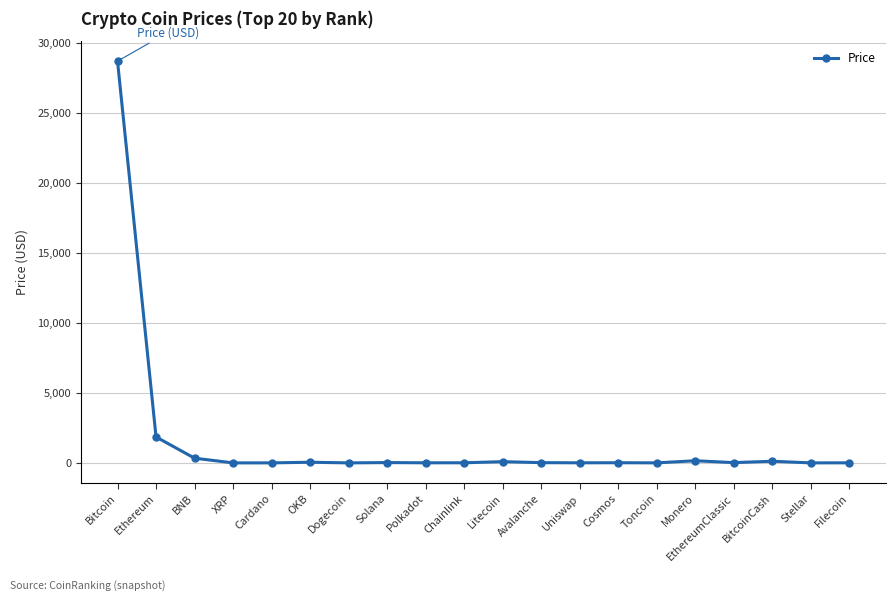

How many lines are shown in the chart?

1